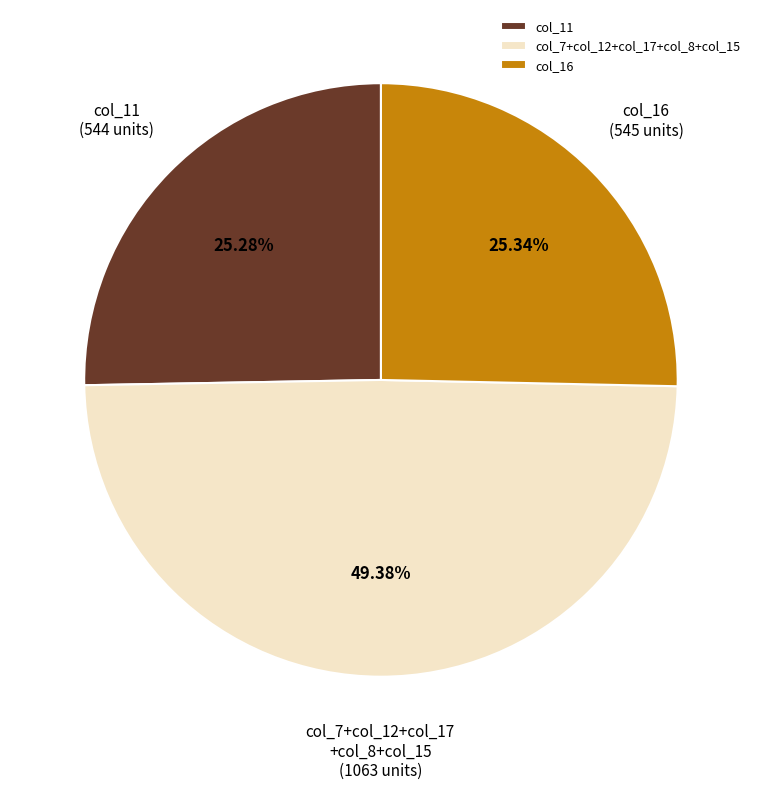

Does col_16 account for over 50% of the chart?

No